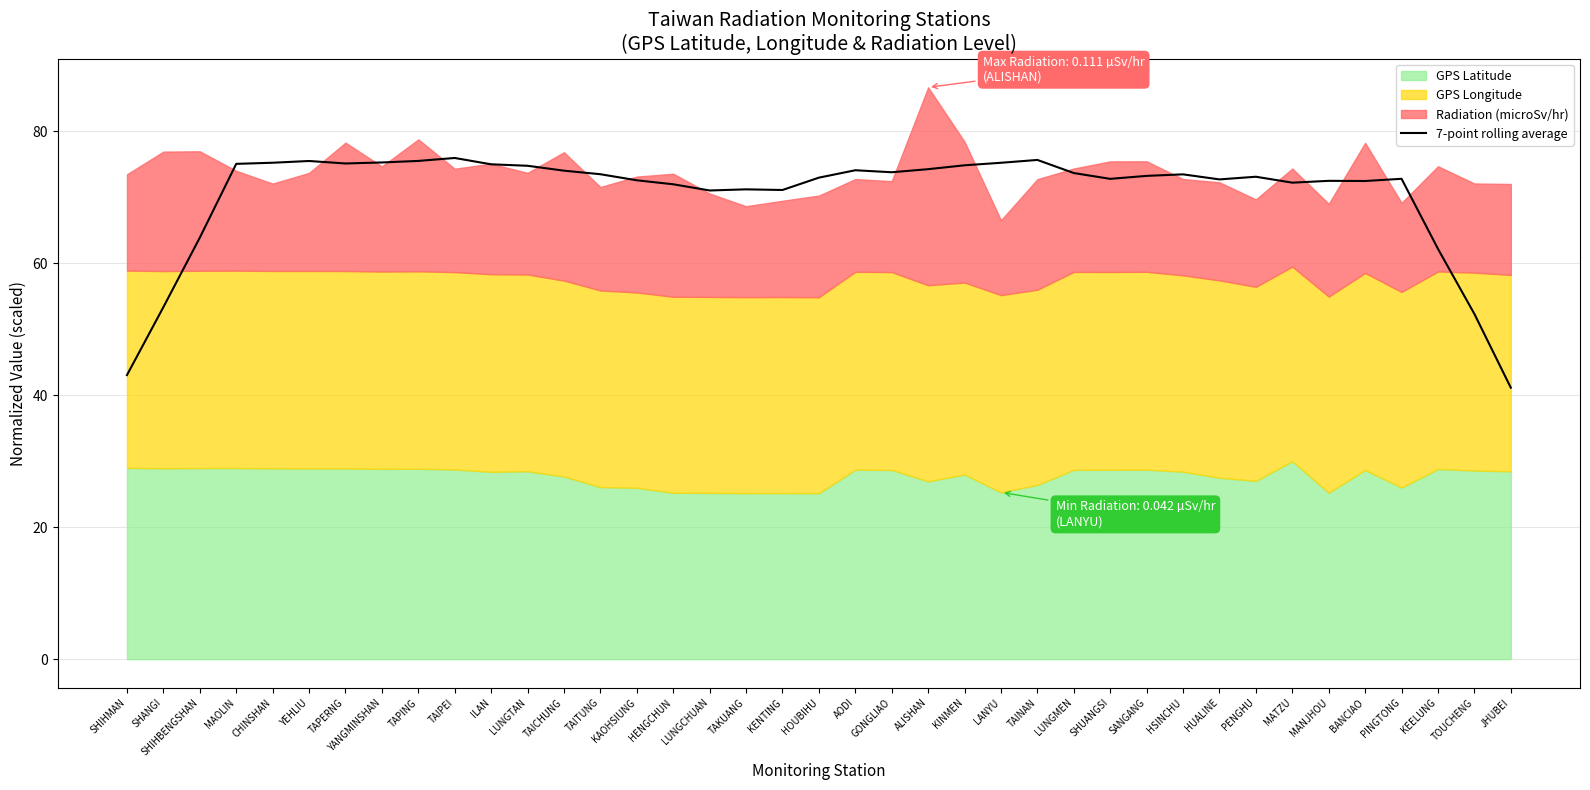

Reading left to right, what are all the values shown in this chart?

43.1	53.4	63.9	75.1	75.2	75.5	75.1	75.3	75.5	76.0	75.0	74.8	74.0	73.5	72.6	72.0	71.0	71.2	71.1	73.0	74.1	73.8	74.3	74.9	75.2	75.7	73.7	72.8	73.3	73.5	72.7	73.1	72.2	72.5	72.5	72.8	62.2	52.3	41.1